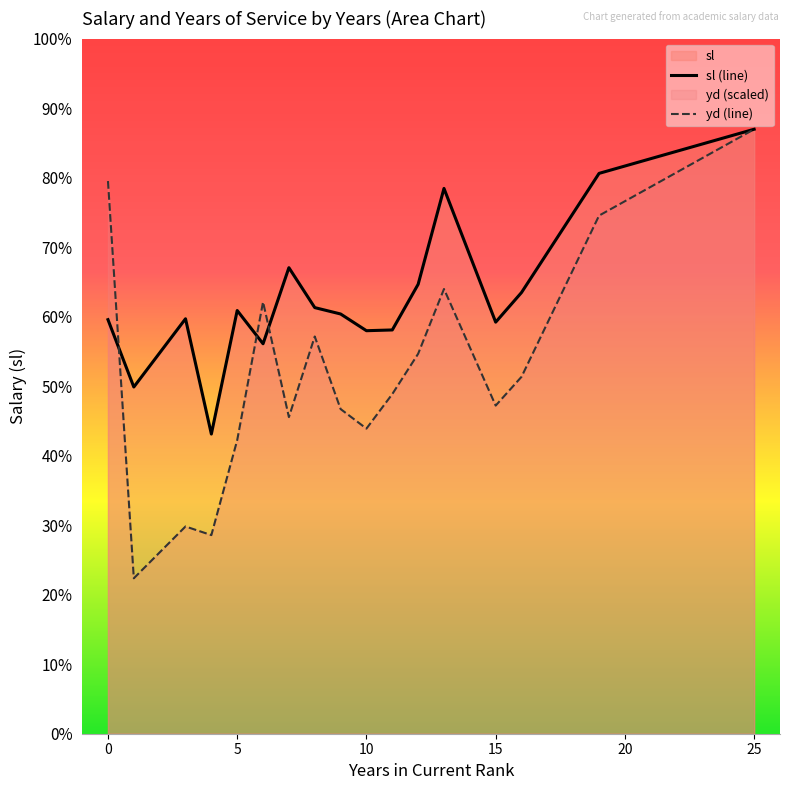

Reading right to left, list all the values displayed in this chart.

sl (line): 36350.0	33696.0	26533.3	24750.0	32791.0	27025.0	24280.7	24235.3	25241.0	25624.7	28025.3	23450.0	25450.0	18021.2	24953.5	20850.0	24900.0
yd (line): 36350.0	31157.1	21463.8	19732.9	26743.2	22848.6	20425.2	18348.1	19525.1	23887.1	19040.5	25964.3	17655.7	11943.6	12462.9	9347.1	33234.3